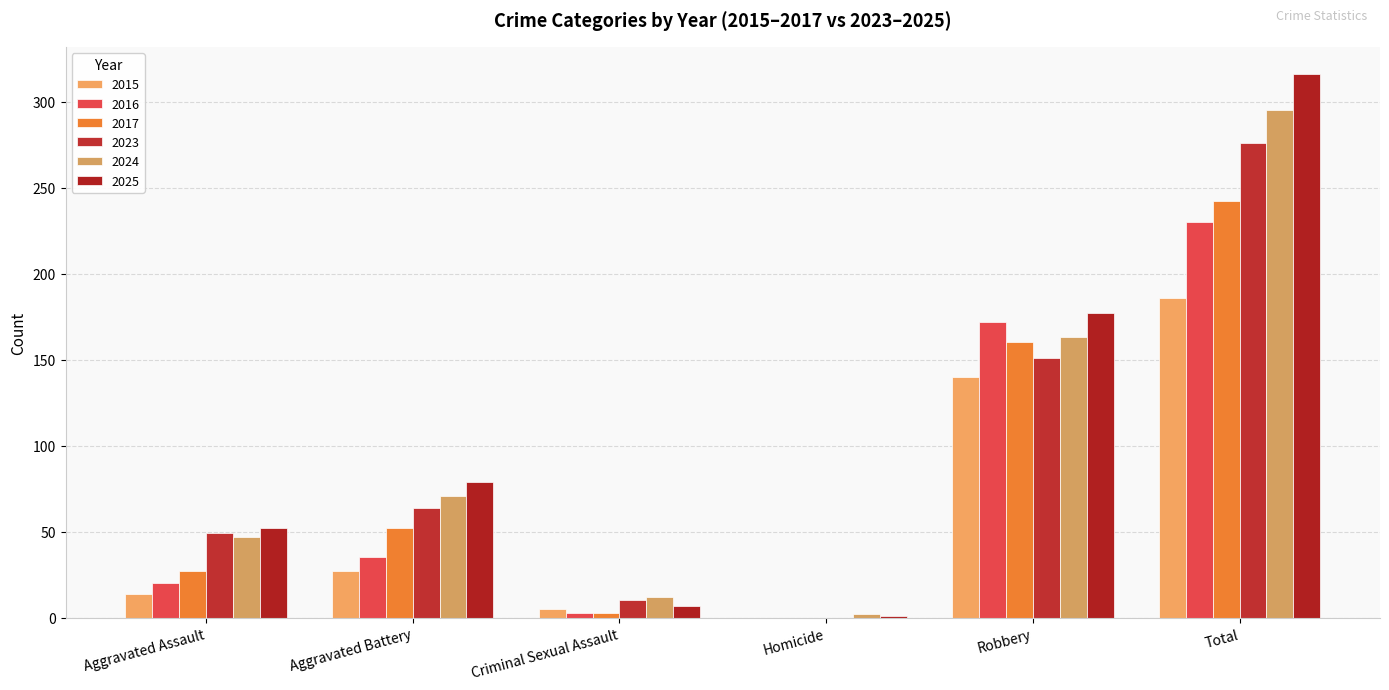

At which category is the sum across all series the highest?

Total